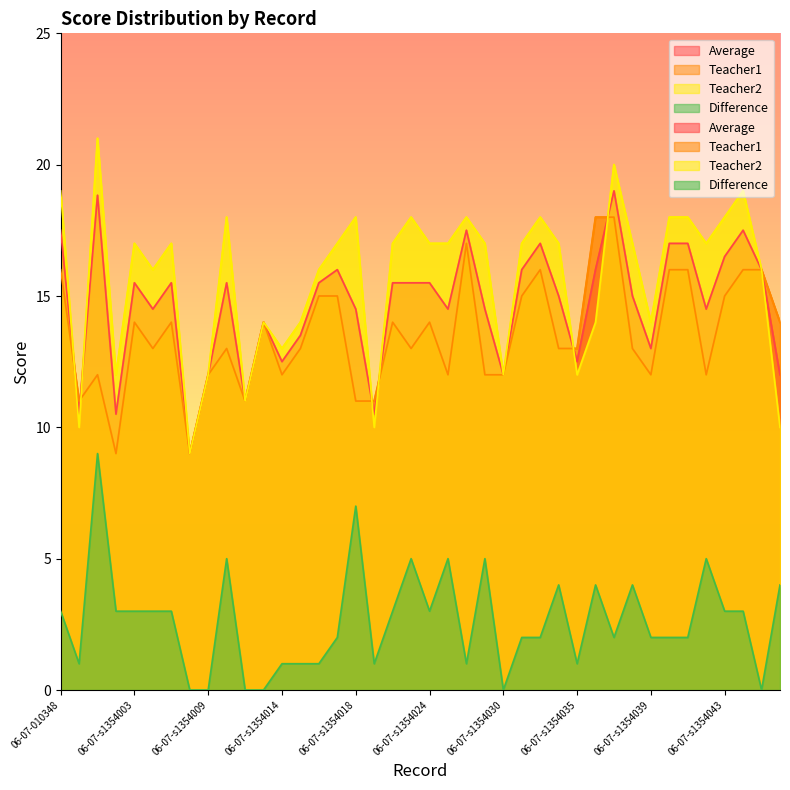

Between 06-07-s1354042 and 06-07-s1354040, which is larger?

06-07-s1354040